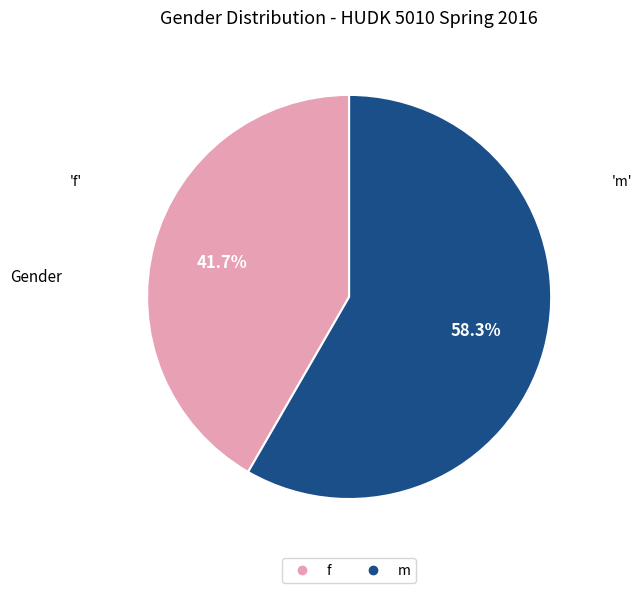

What percentage is the f slice, to the nearest percent?

42%